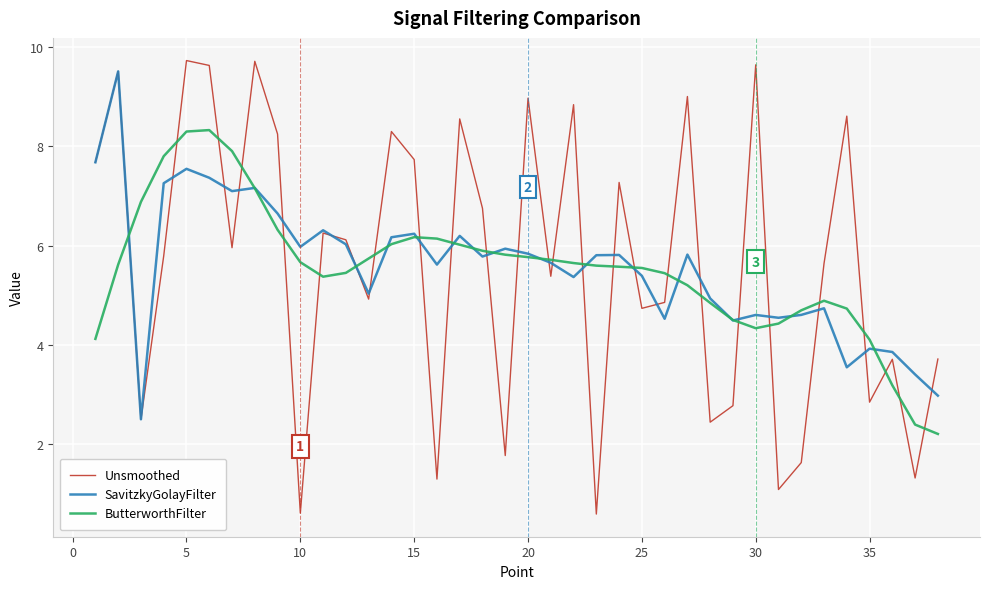

Which series has the widest spread of values?

Unsmoothed